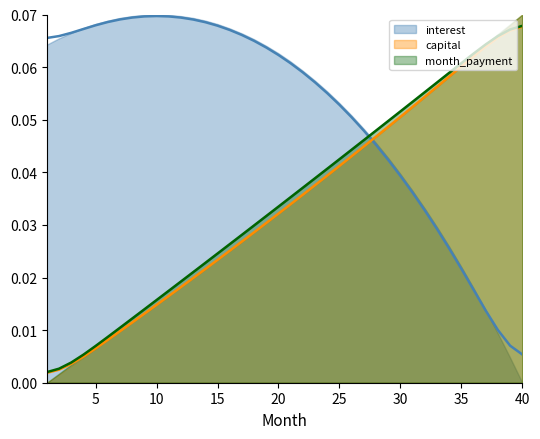

At how many categories does at least one series exceed 0?

40